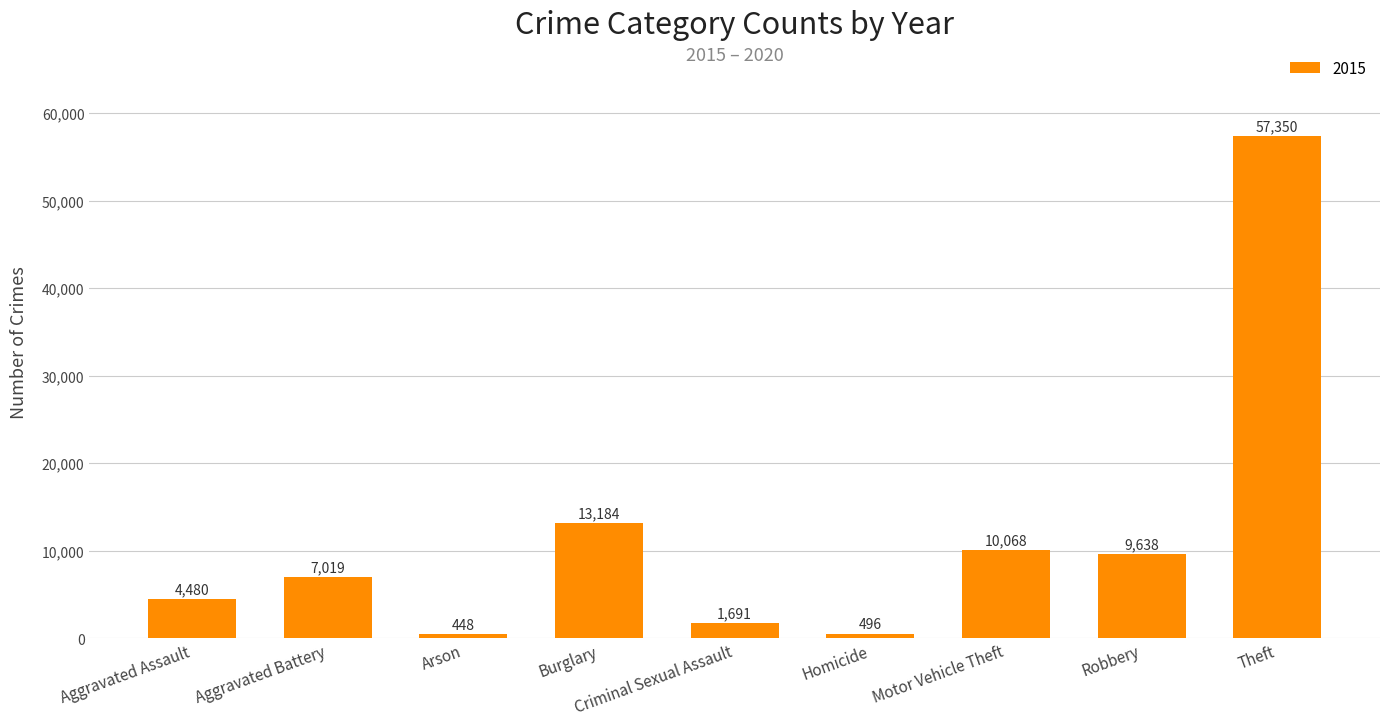

Are the bars grouped side by side (vs. stacked)?

No